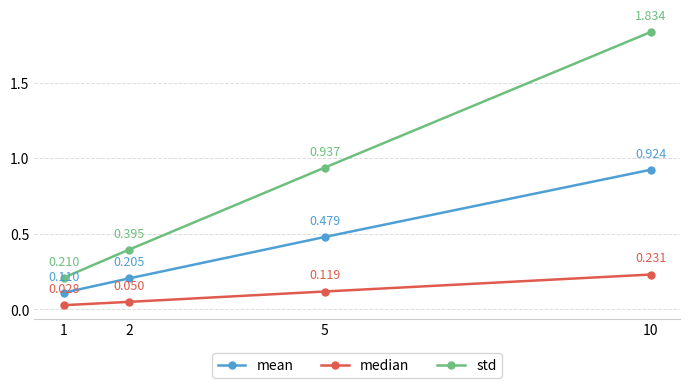

True or false: median and std cross at least once.

False